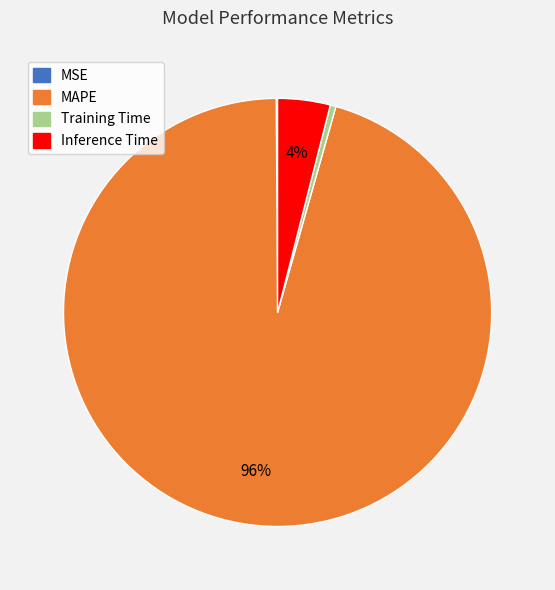

Combined, do Inference Time and MAPE account for over 50%?

Yes